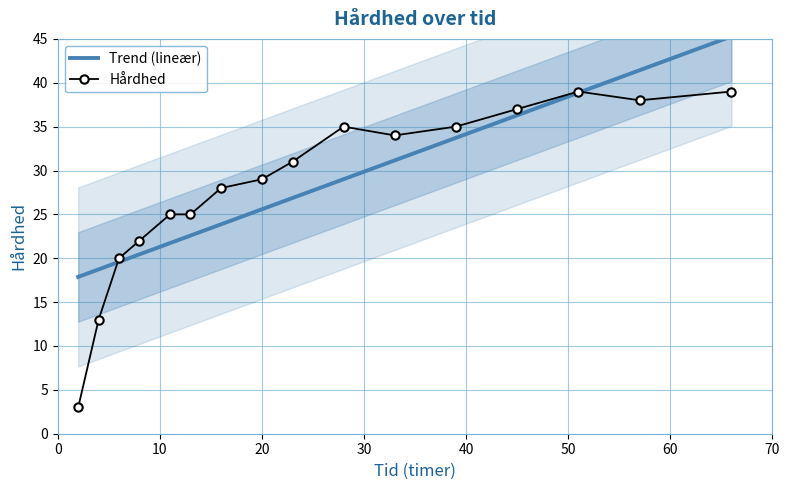

What is the highest value of the Hårdhed series?

39.0